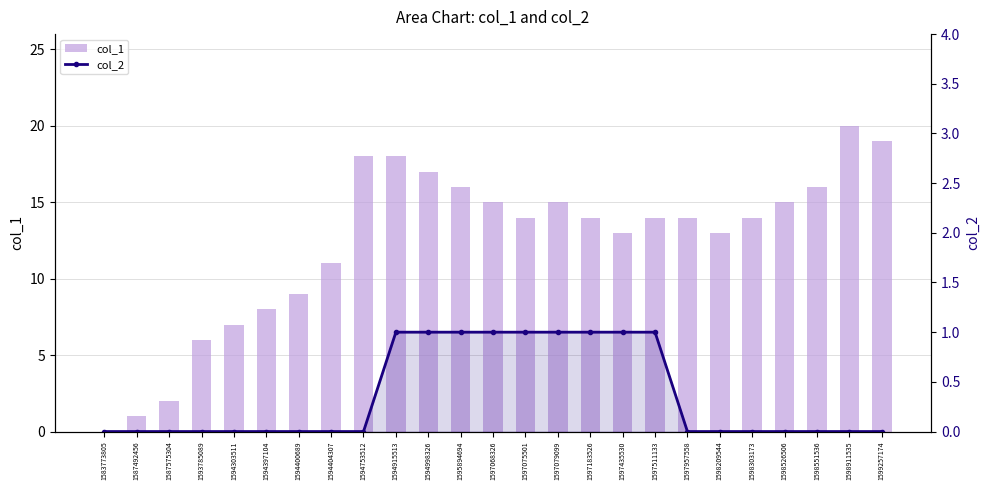

Which series has the largest total across all categories?

col_1